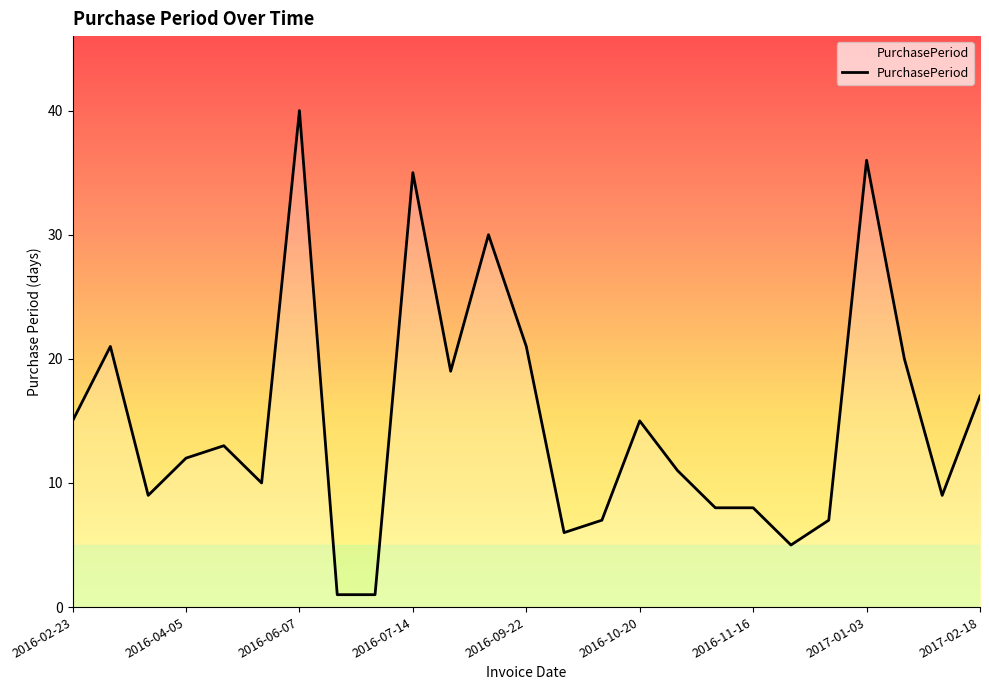

What is the difference between the maximum and minimum values?

39